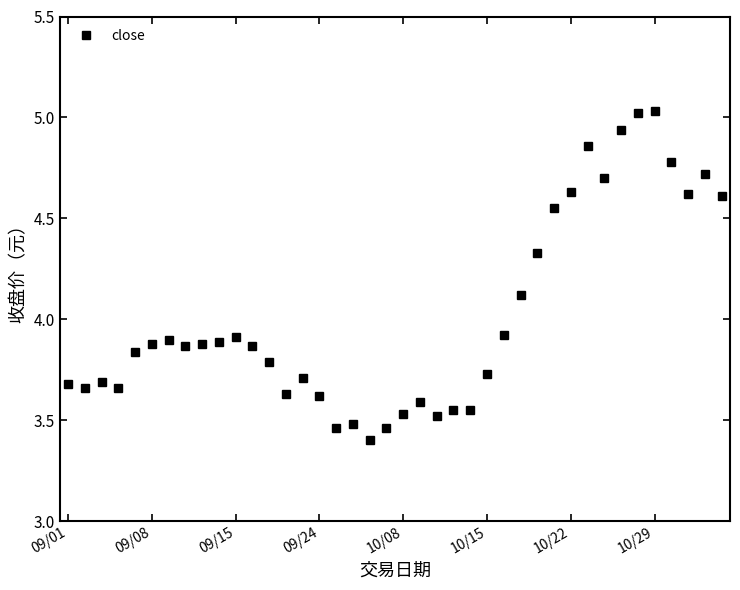

What is the minimum value shown in the chart?

3.4